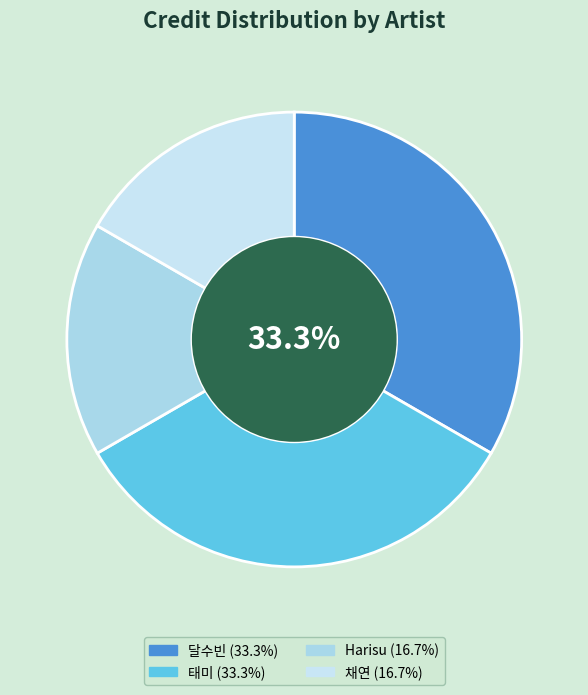

How many slices are in this pie chart?

4